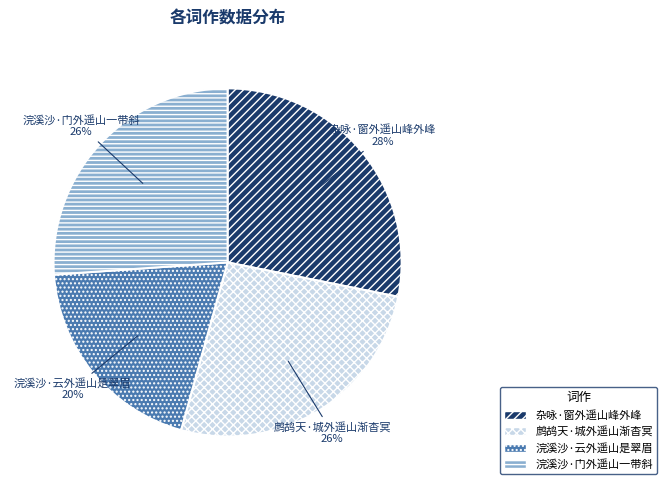

Which slice is the smallest?

浣溪沙·云外遥山是翠眉